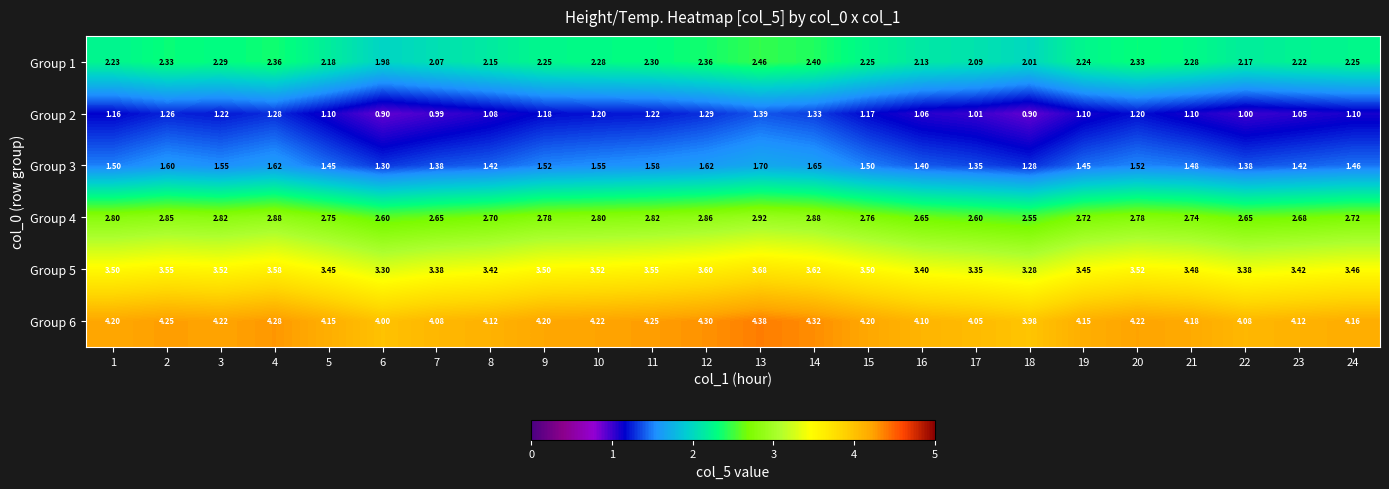

What is the spread (max minus min) of values at 1?

3.0